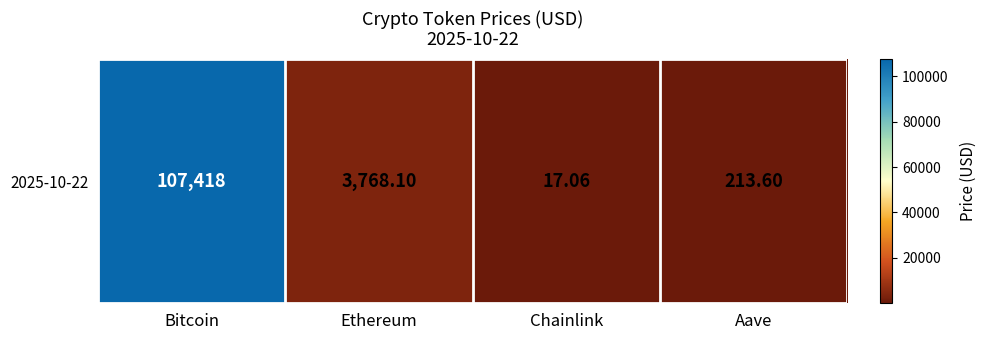

At which label is the value closest to 53717?

Ethereum